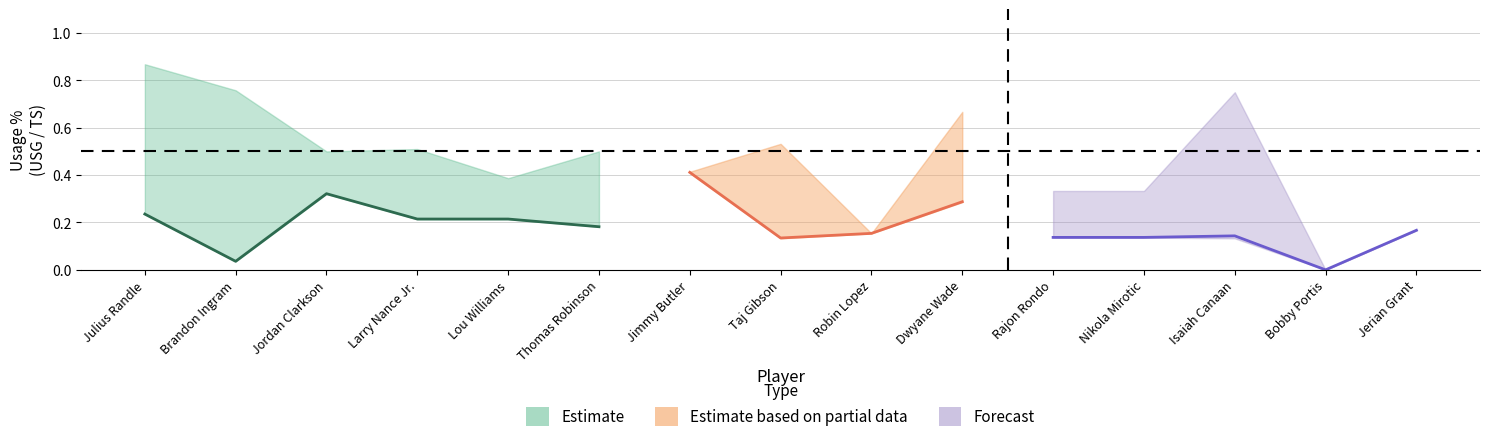

Where do TS_PCT and E_USG_PCT first cross each other?

5 and 6